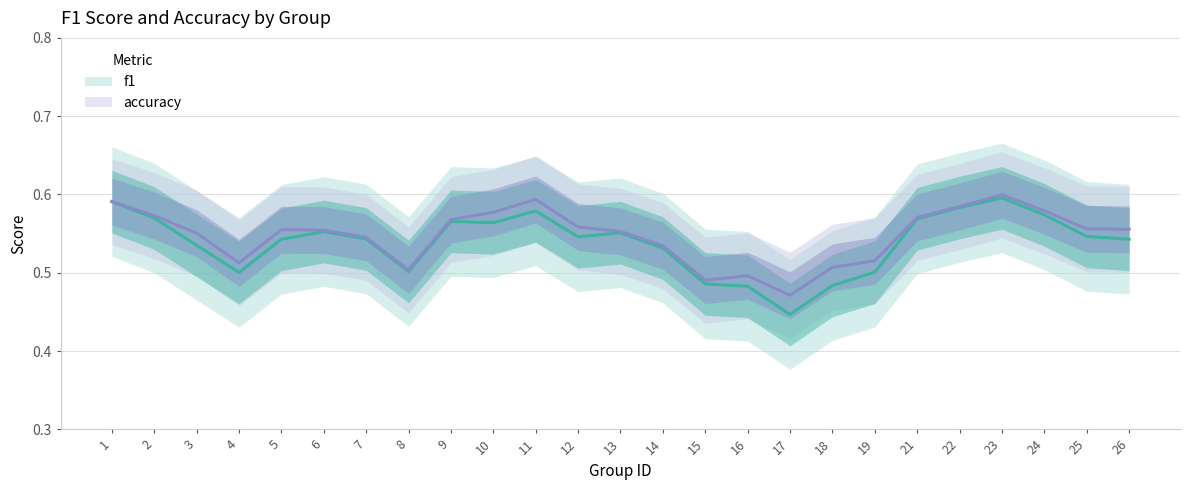

Reading left to right, list all the values displayed in this chart.

f1: 1=0.6	2=0.6	3=0.5	4=0.5	5=0.5	6=0.6	7=0.5	8=0.5	9=0.6	10=0.6	11=0.6	12=0.5	13=0.6	14=0.5	15=0.5	16=0.5	17=0.4	18=0.5	19=0.5	21=0.6	22=0.6	23=0.6	24=0.6	25=0.5	26=0.5
accuracy: 1=0.6	2=0.6	3=0.6	4=0.5	5=0.6	6=0.6	7=0.5	8=0.5	9=0.6	10=0.6	11=0.6	12=0.6	13=0.6	14=0.5	15=0.5	16=0.5	17=0.5	18=0.5	19=0.5	21=0.6	22=0.6	23=0.6	24=0.6	25=0.6	26=0.6